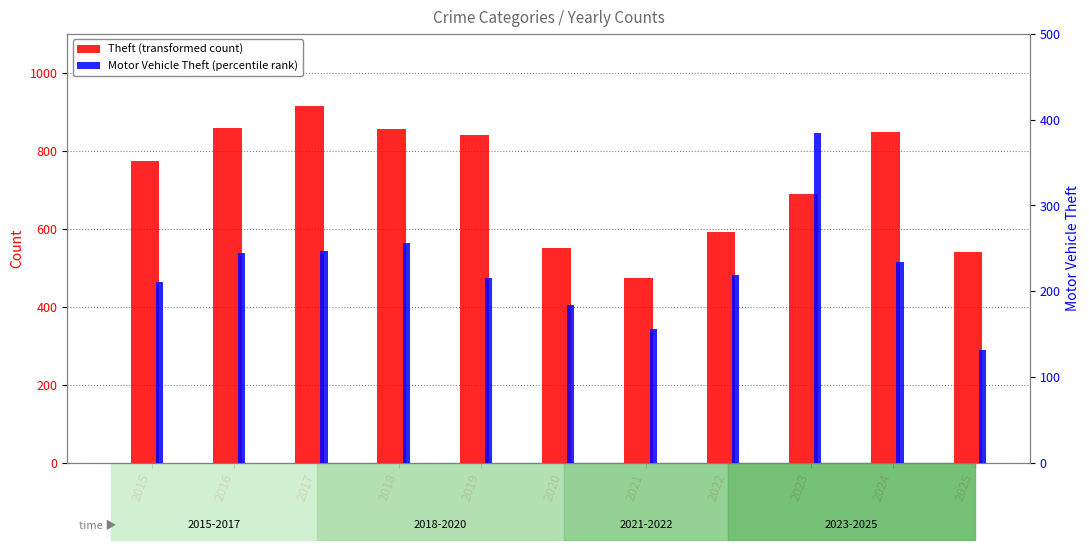

Reading left to right, transcribe all the data shown in this chart.

Theft (transformed count): 2015=774	2016=858	2017=916	2018=856	2019=841	2020=550	2021=474	2022=592	2023=689	2024=849	2025=540
Motor Vehicle Theft (percentile rank): 2015=211	2016=245	2017=247	2018=256	2019=216	2020=184	2021=156	2022=219	2023=384	2024=234	2025=132